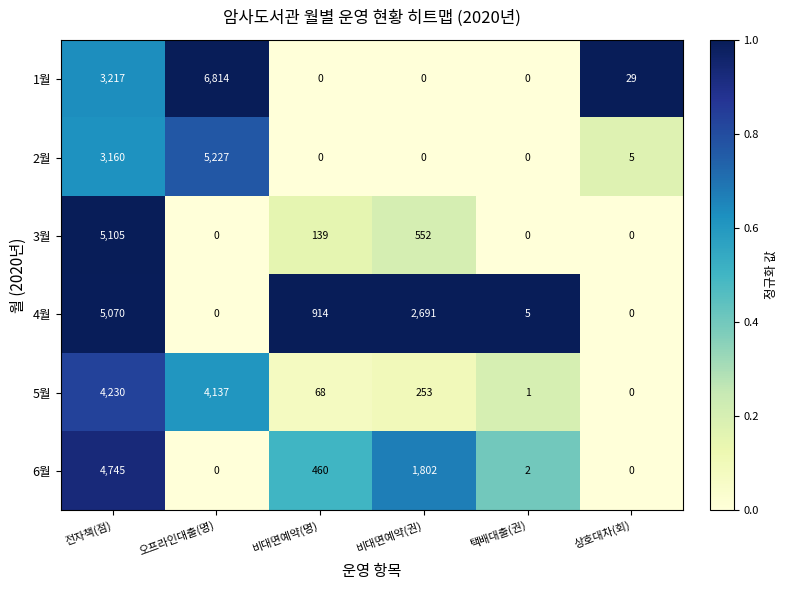

What is the greatest value displayed?

6814